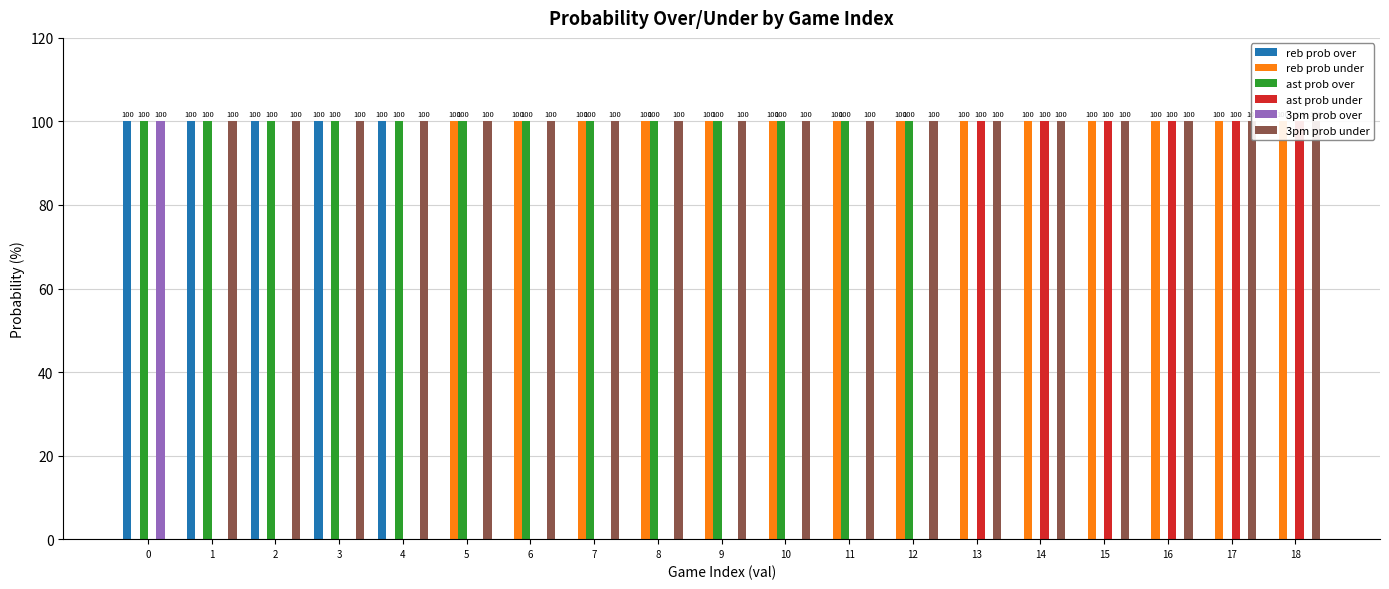

Between 10 and 12, which is larger?

10